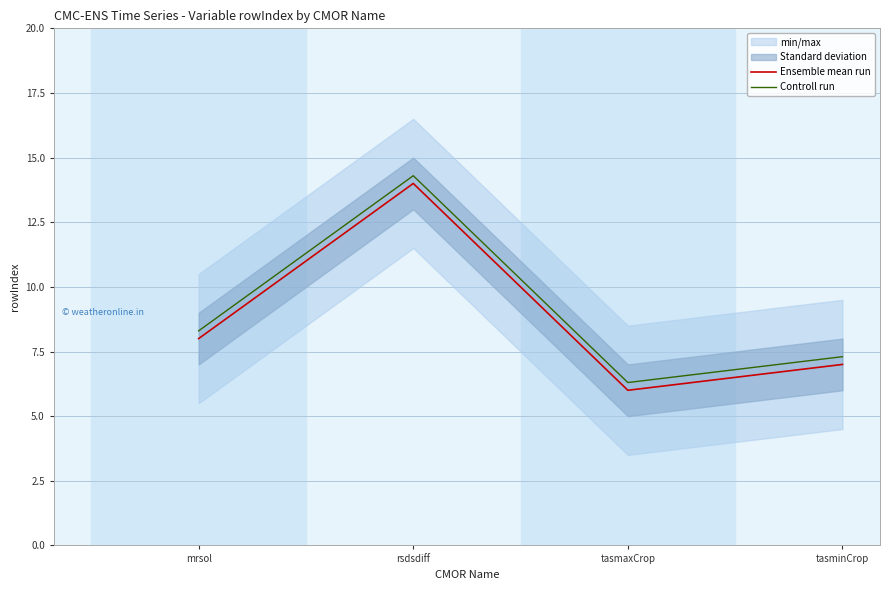

How many values in the Ensemble mean run series exceed 8?

1